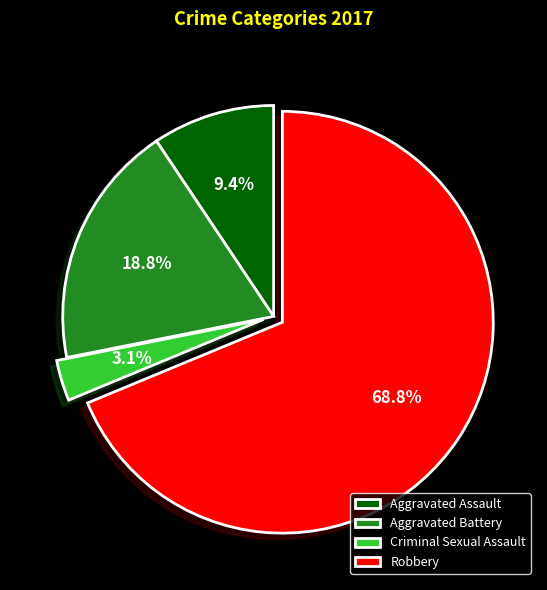

What percentage is the Robbery slice, to the nearest percent?

69%